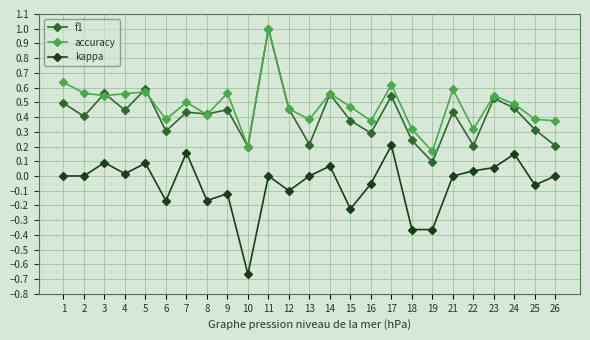

Is it true that kappa equals 0.0 at 4?

True